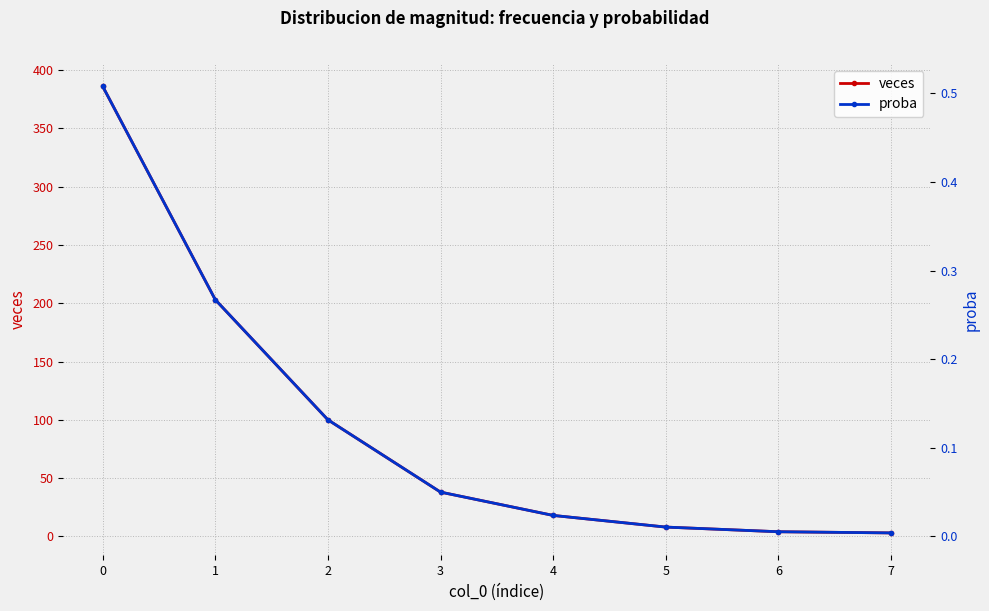

True or false: veces has more than 2 points higher than both neighbors.

False